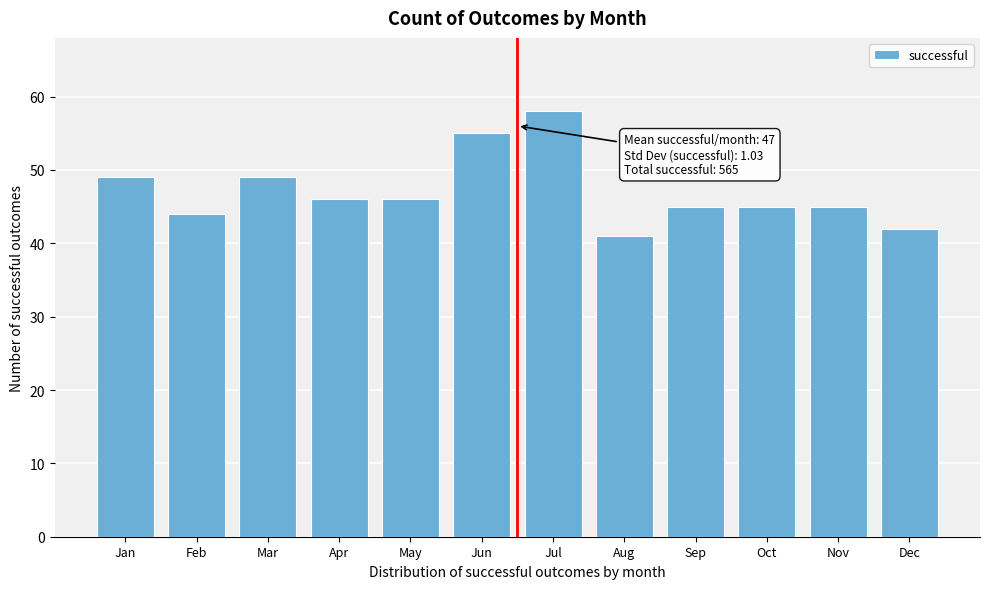

Reading left to right, list all the values displayed in this chart.

Jan=49	Feb=44	Mar=49	Apr=46	May=46	Jun=55	Jul=58	Aug=41	Sep=45	Oct=45	Nov=45	Dec=42